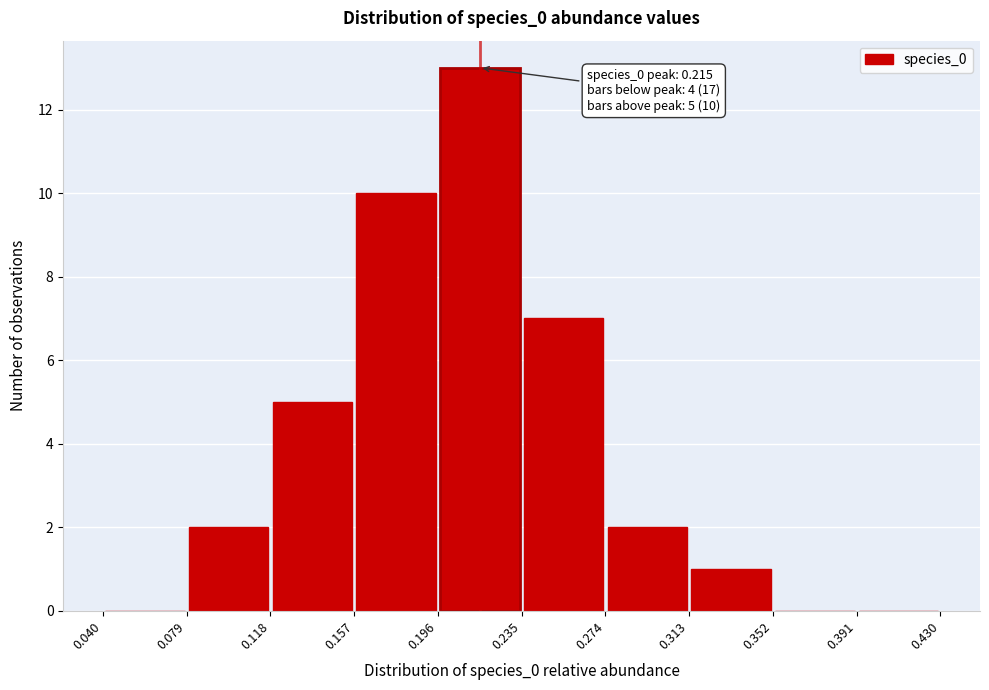

Over which range of the x-axis is the bar tallest?

0.196 to 0.235